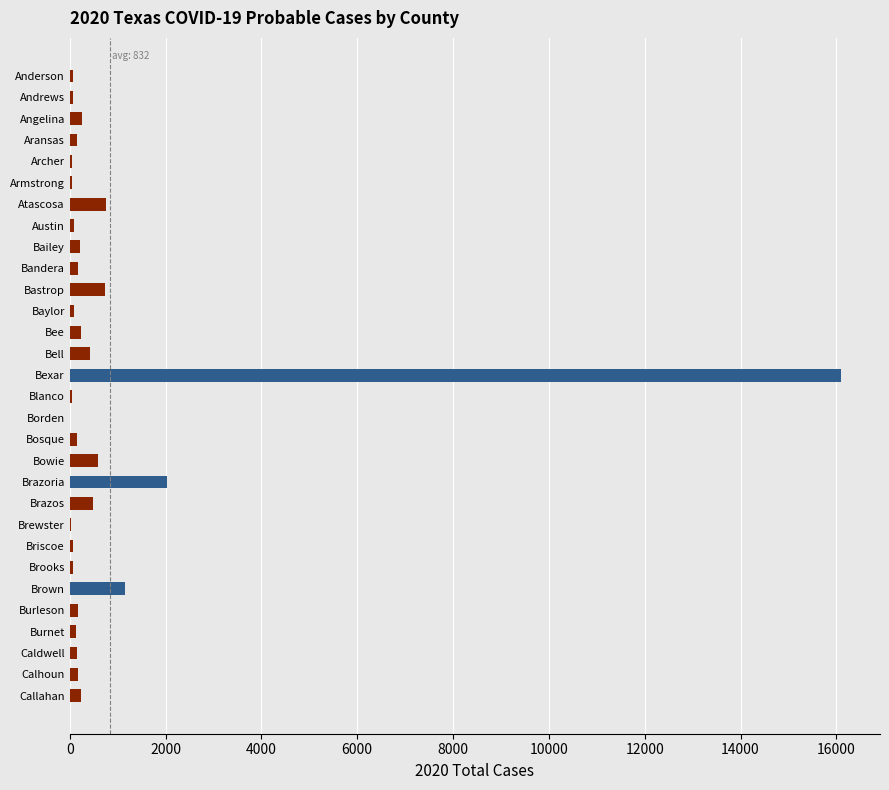

Between Bastrop and Archer, which is larger?

Bastrop